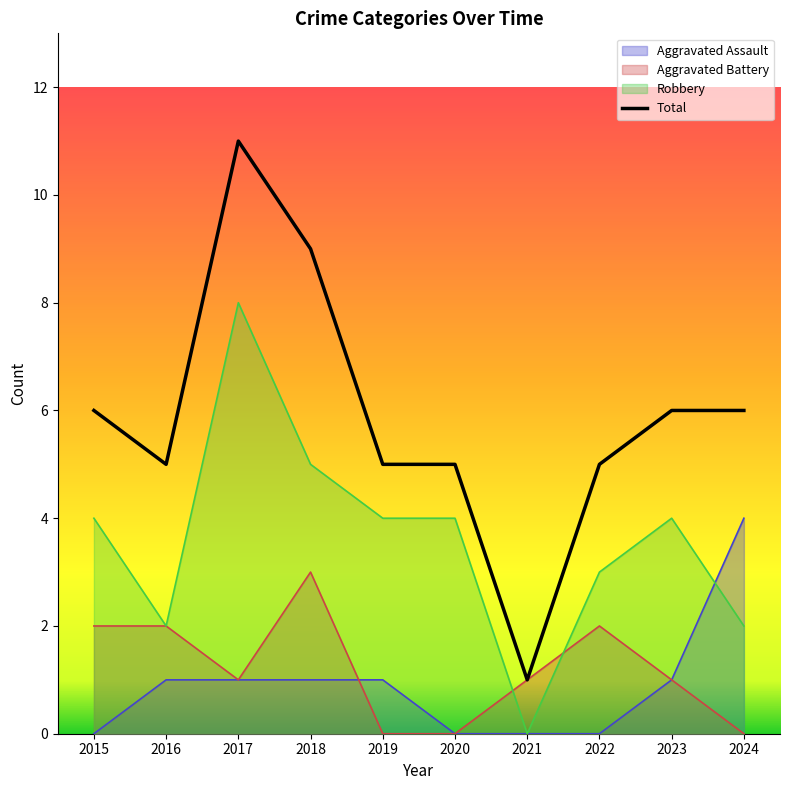

True or false: Robbery and Total intersect in this chart.

False